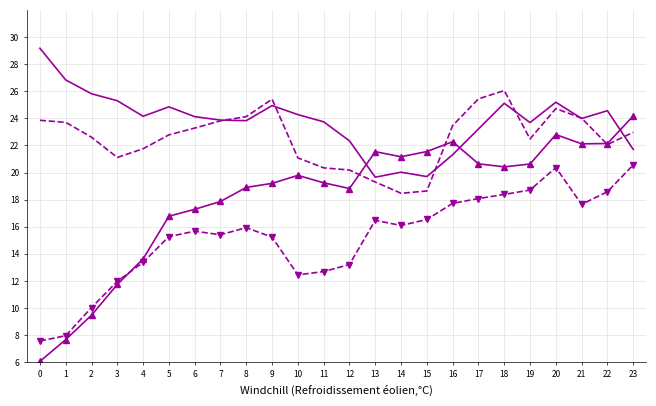

At which category is the sum across all series the highest?

20